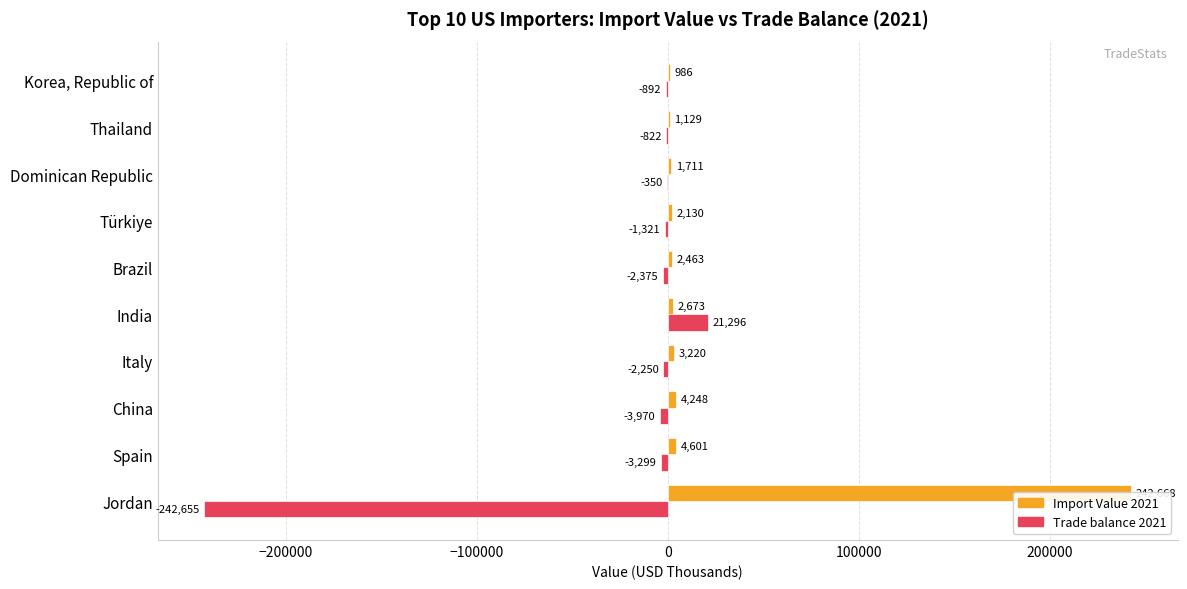

What is the total value across all series at Dominican Republic?

1361